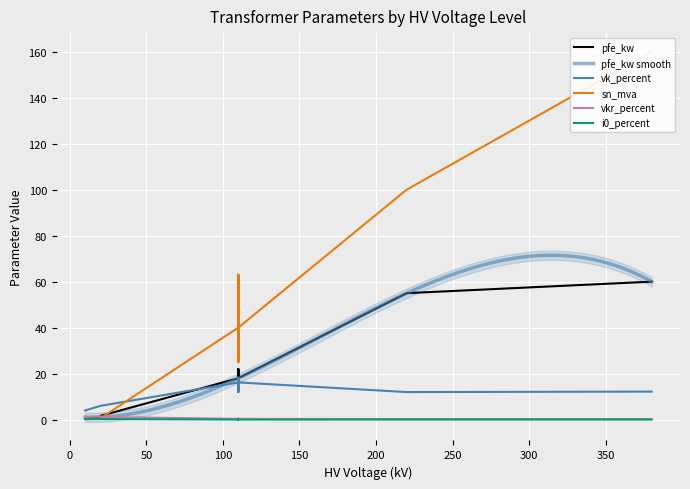

Which series has the widest spread of values?

sn_mva